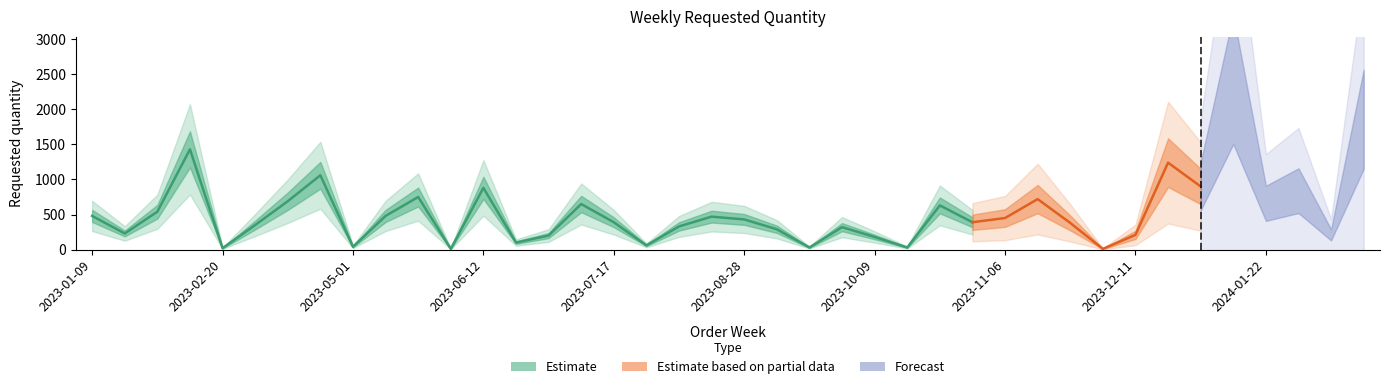

Reading right to left, extract all data points from this chart.

2024-02-12=1860	2024-02-05=210	2024-01-29=840	2024-01-22=660	2024-01-15=2430	2024-01-08=900	2023-12-18=1240	2023-12-11=210	2023-12-04=10	2023-11-27=380	2023-11-13=720	2023-11-06=450	2023-10-30=390	2023-10-23=630	2023-10-16=30	2023-10-09=180	2023-09-25=320	2023-09-18=30	2023-09-04=290	2023-08-28=430	2023-08-21=470	2023-08-14=330	2023-08-07=60	2023-07-17=390	2023-07-10=650	2023-07-03=200	2023-06-19=100	2023-06-12=880	2023-05-22=10	2023-05-15=750	2023-05-08=480	2023-05-01=40	2023-04-17=1060	2023-03-06=690	2023-02-27=350	2023-02-20=20	2023-02-13=1430	2023-01-23=540	2023-01-16=230	2023-01-09=480